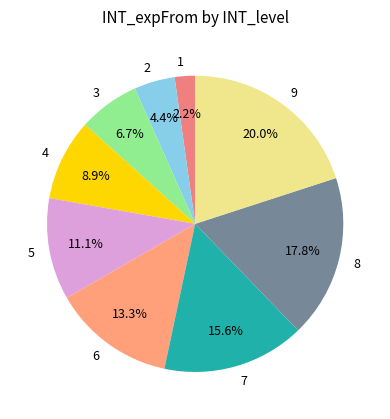

Count the number of slices in the pie.

9